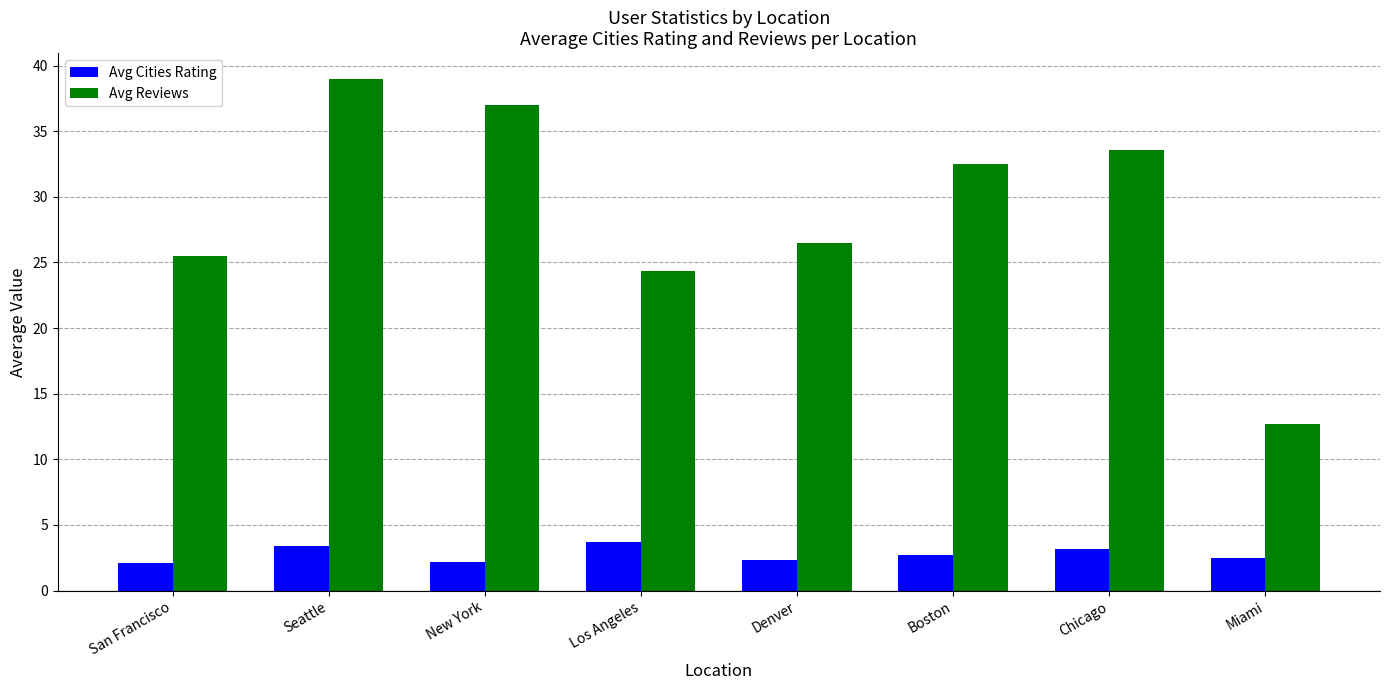

What is the sum of the Avg Reviews values at Chicago and New York?

70.6